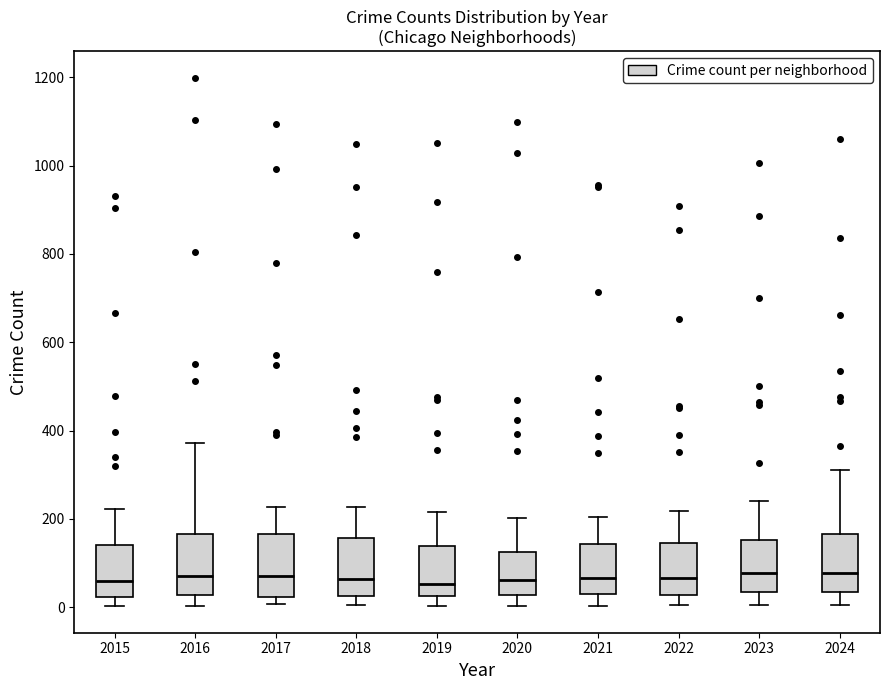

Where does the median line of the box at x = 2022 sit on the y-axis? The values are not printed on the chart, so give them approximately, as read against the axis.

60